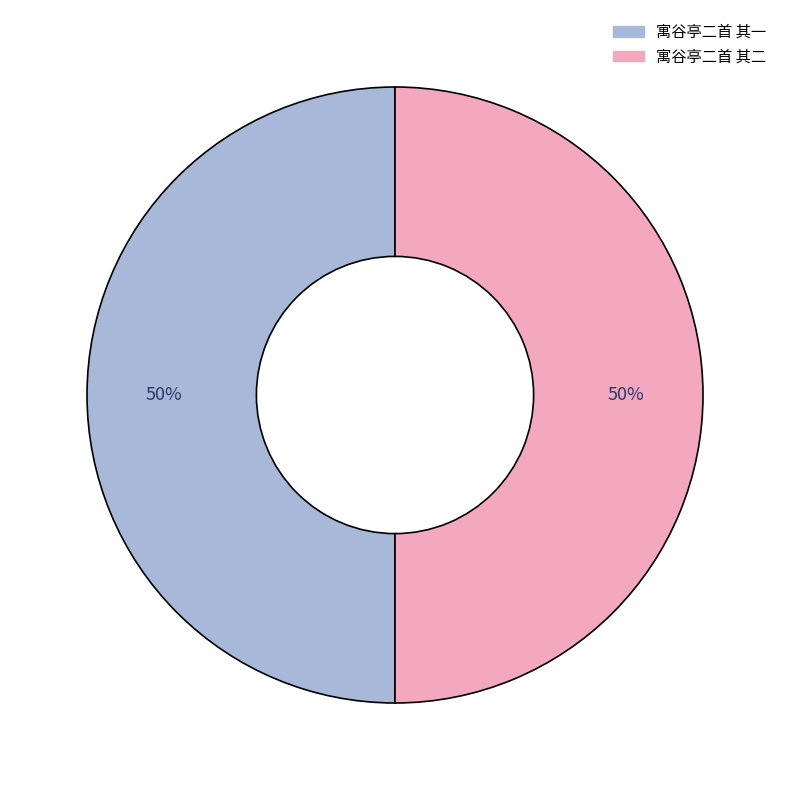

To the nearest percent, what is the average slice percentage?

50%